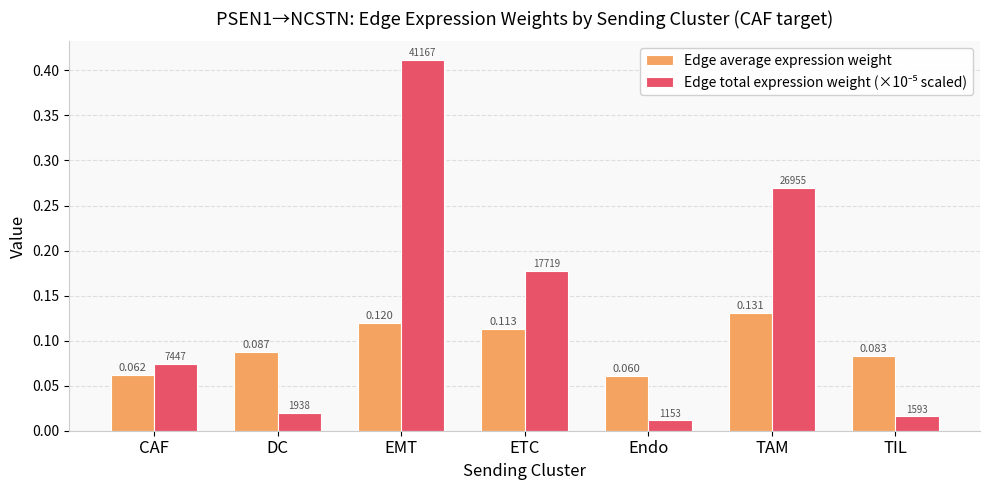

Are the bars horizontal?

No